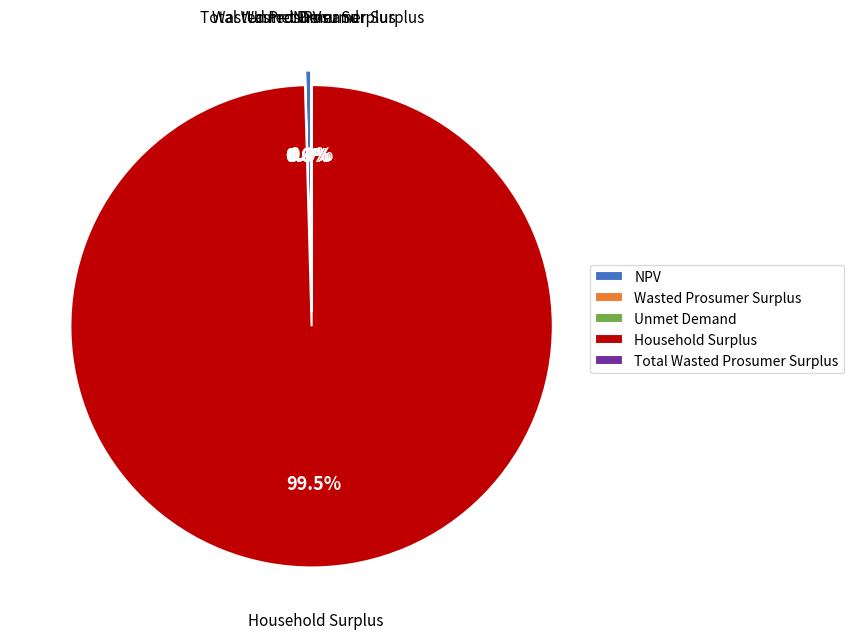

To the nearest percent, what is the combined percentage of Wasted Prosumer Surplus and Household Surplus?

100%